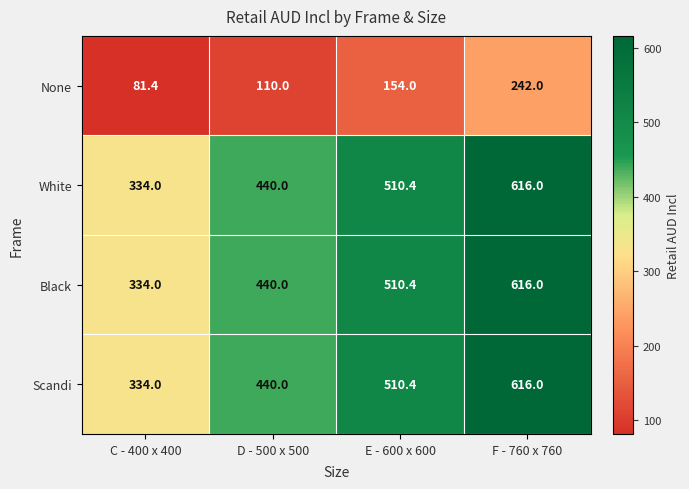

Where is Scandi nearest to the value 475?

D - 500 x 500